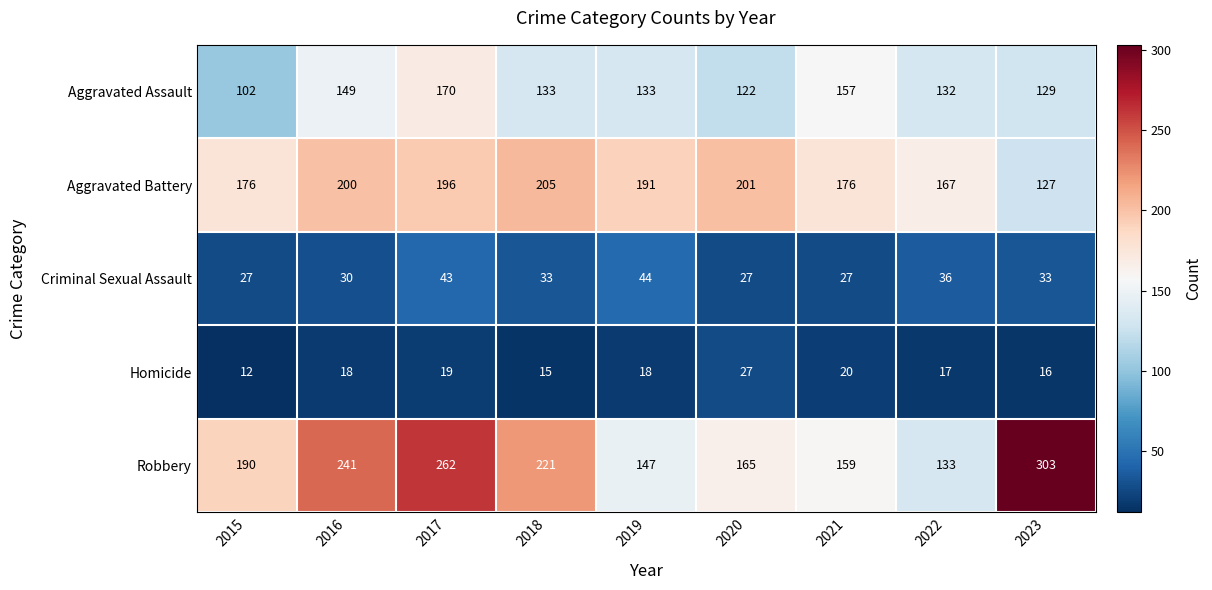

The Homicide series shows 17 at 2022. True or false?

True